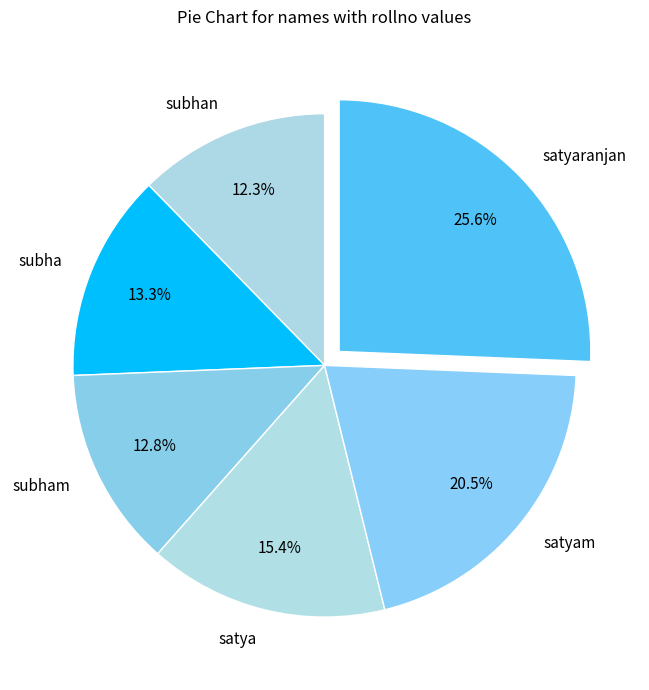

Is there any slice that represents more than half of the pie?

No